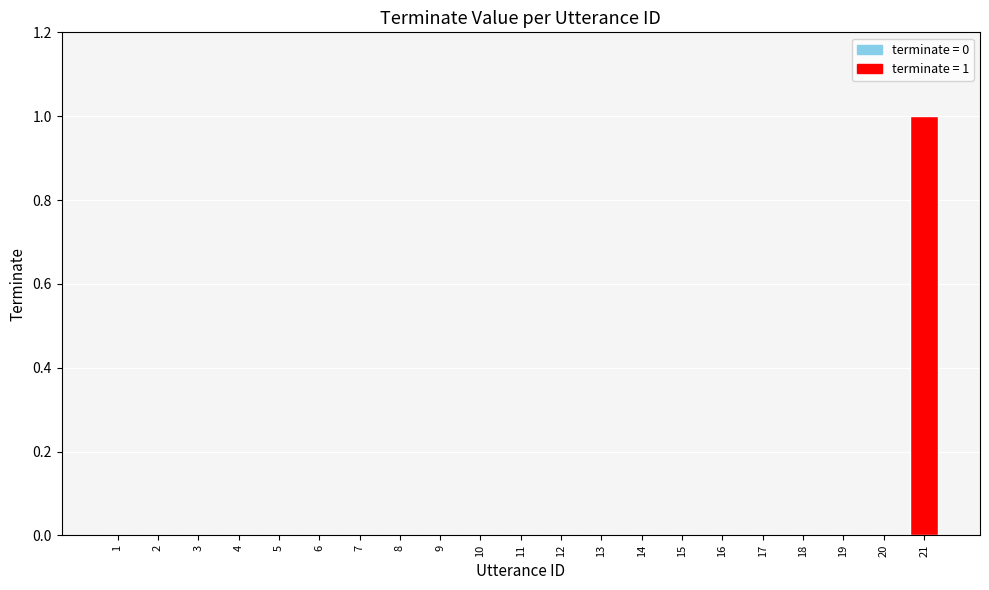

Reading left to right, what are all the values shown in this chart?

1=0	2=0	3=0	4=0	5=0	6=0	7=0	8=0	9=0	10=0	11=0	12=0	13=0	14=0	15=0	16=0	17=0	18=0	19=0	20=0	21=1